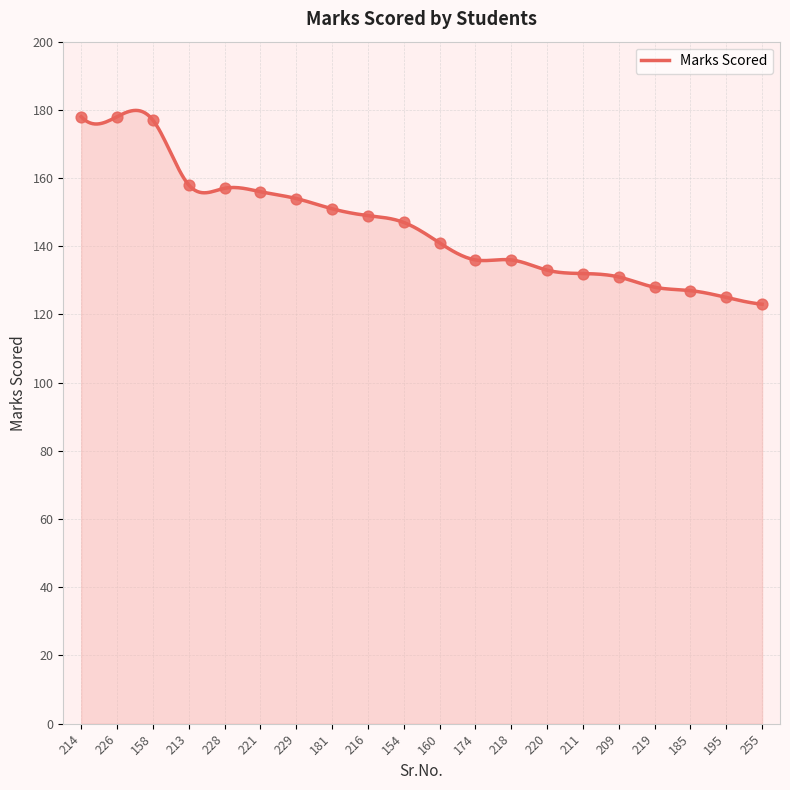

Between 229 and 211, which is larger?

229